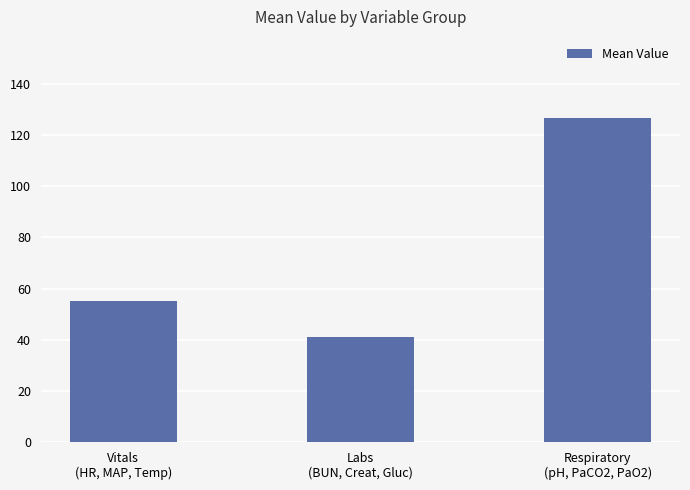

The value at Respiratory
(pH, PaCO2, PaO2) is 167.7. True or false?

False